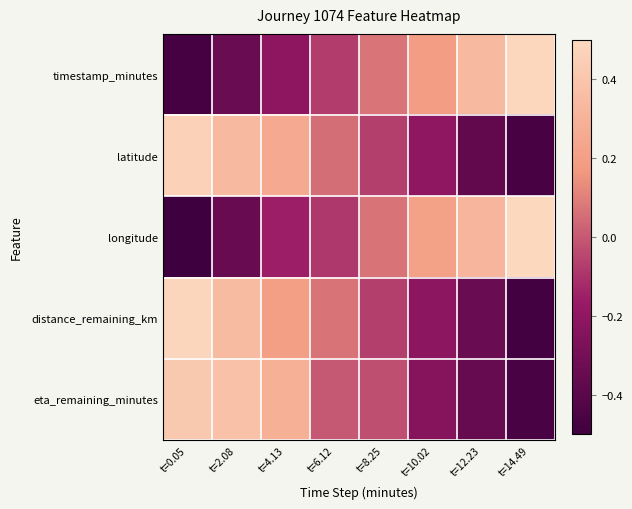

What is the total value across all series at t=14.49?

-0.4